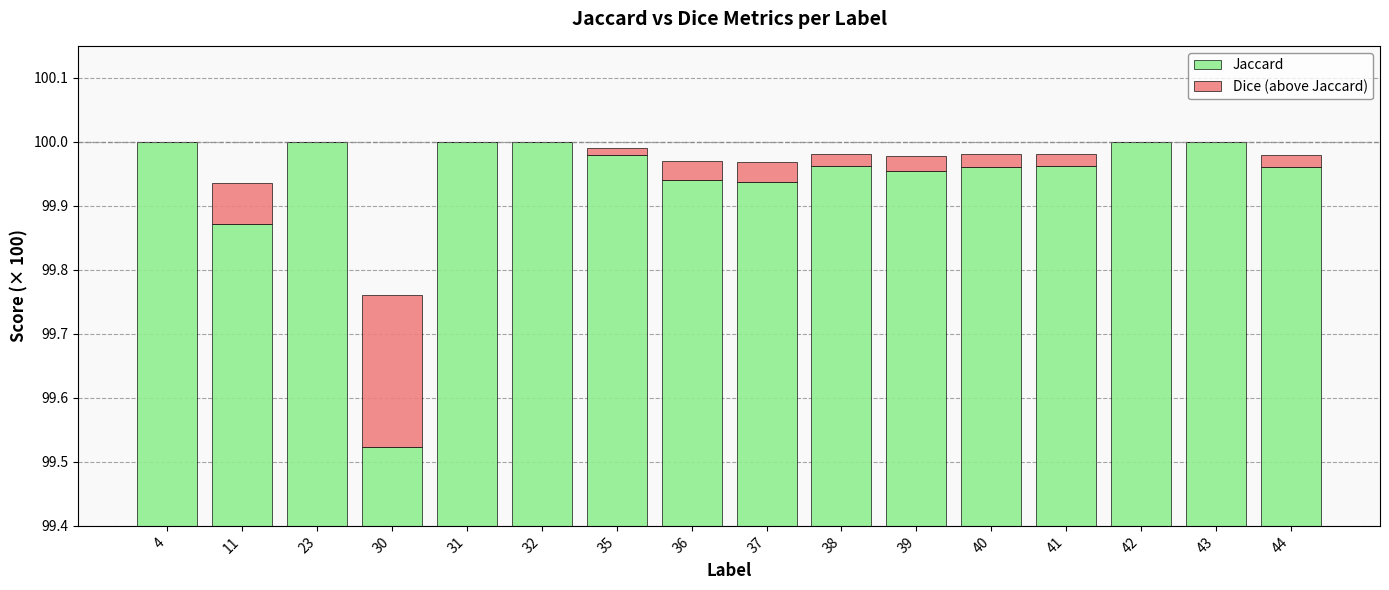

What is the value of the Jaccard bar at the 14th from the left?

100.0